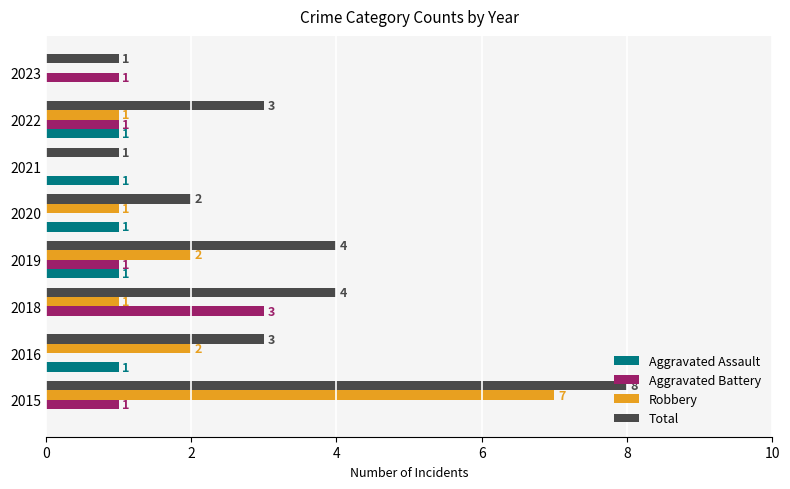

How many Robbery values are between 1 and 2?

5